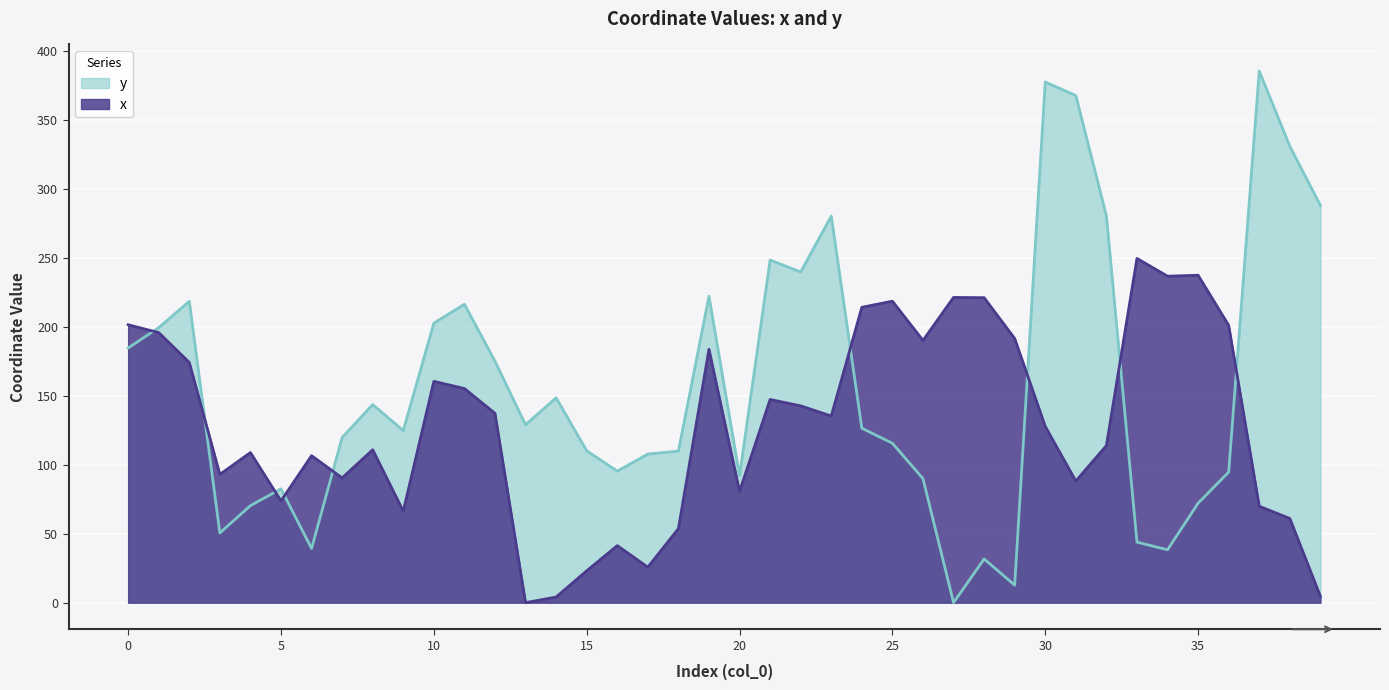

What value does the y series have at 33?

43.9